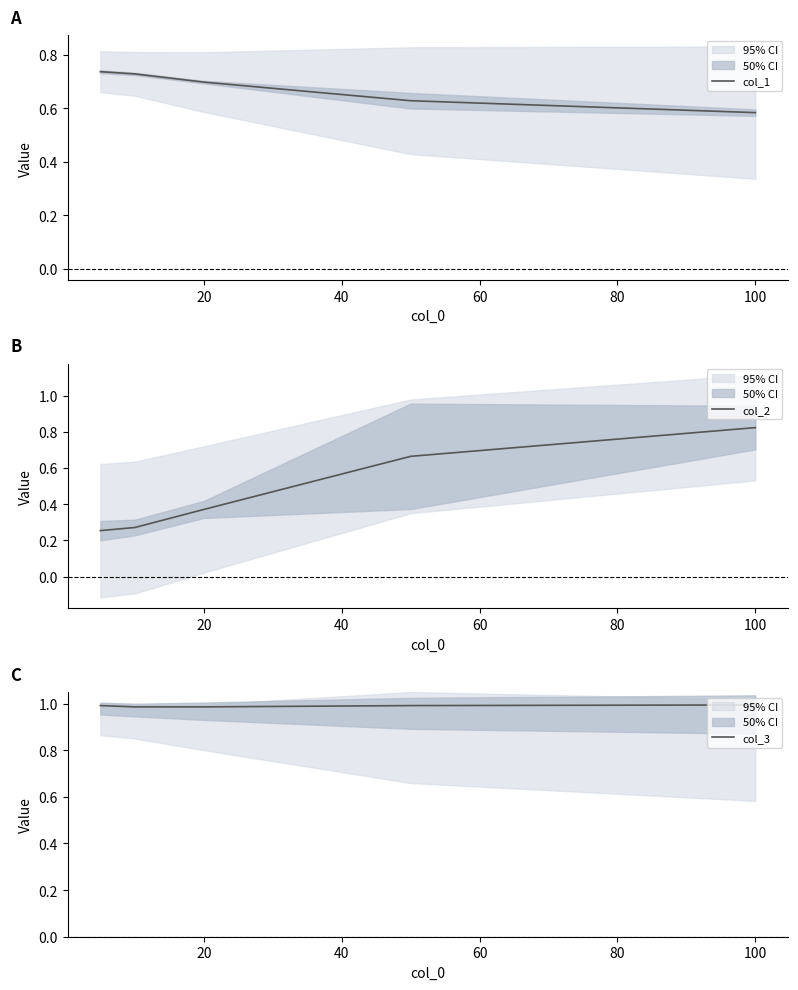

What is the value of the col_1 point at the 2nd from the left?

0.7